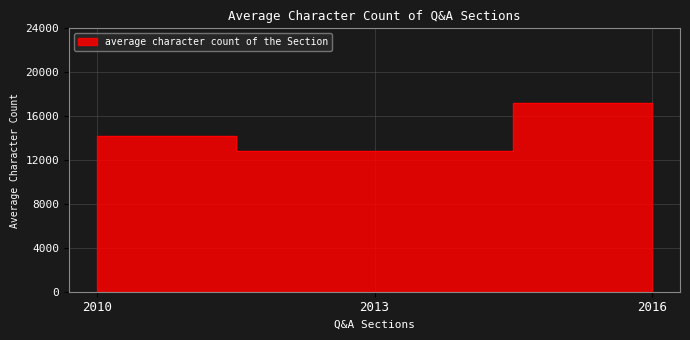

Rank the categories by value from lowest to highest.

2013, 2010, 2016